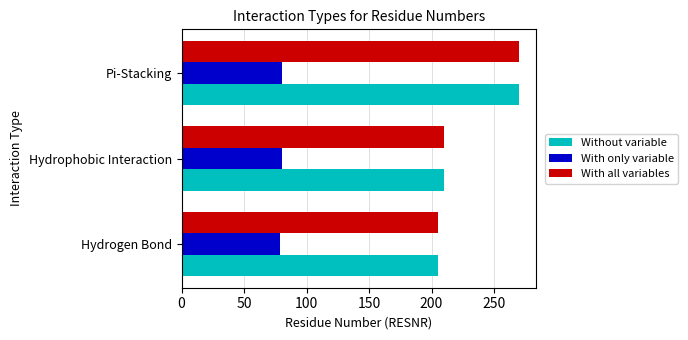

What is the spread (max minus min) of values at Pi-Stacking?

190